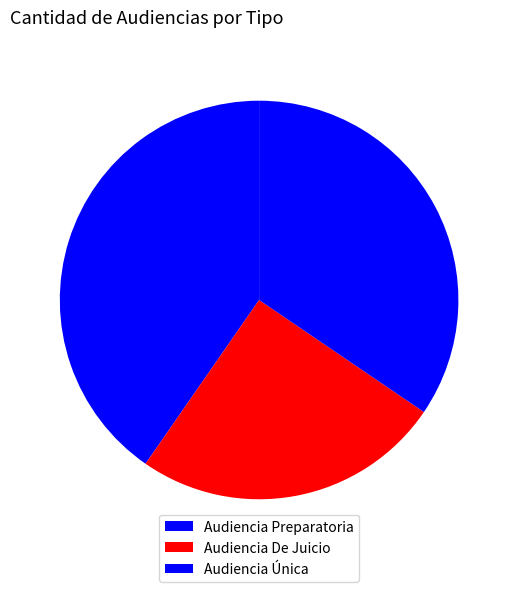

True or false: Audiencia Única accounts for 47% of the total.

False